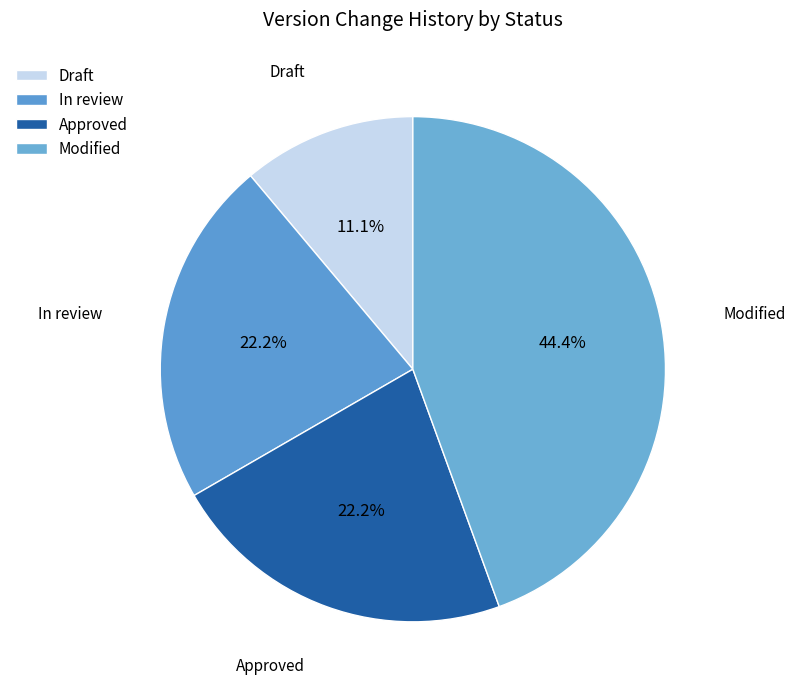

Count the number of slices in the pie.

4